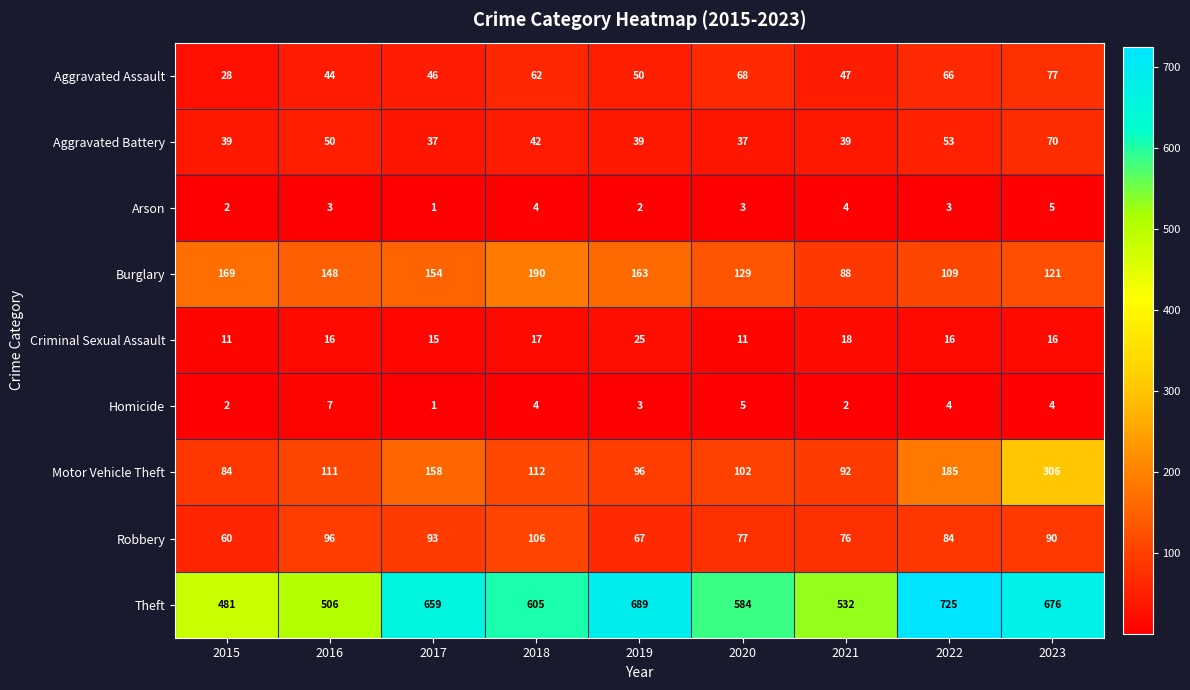

True or false: Aggravated Battery has a value of 66 at 2016.

False